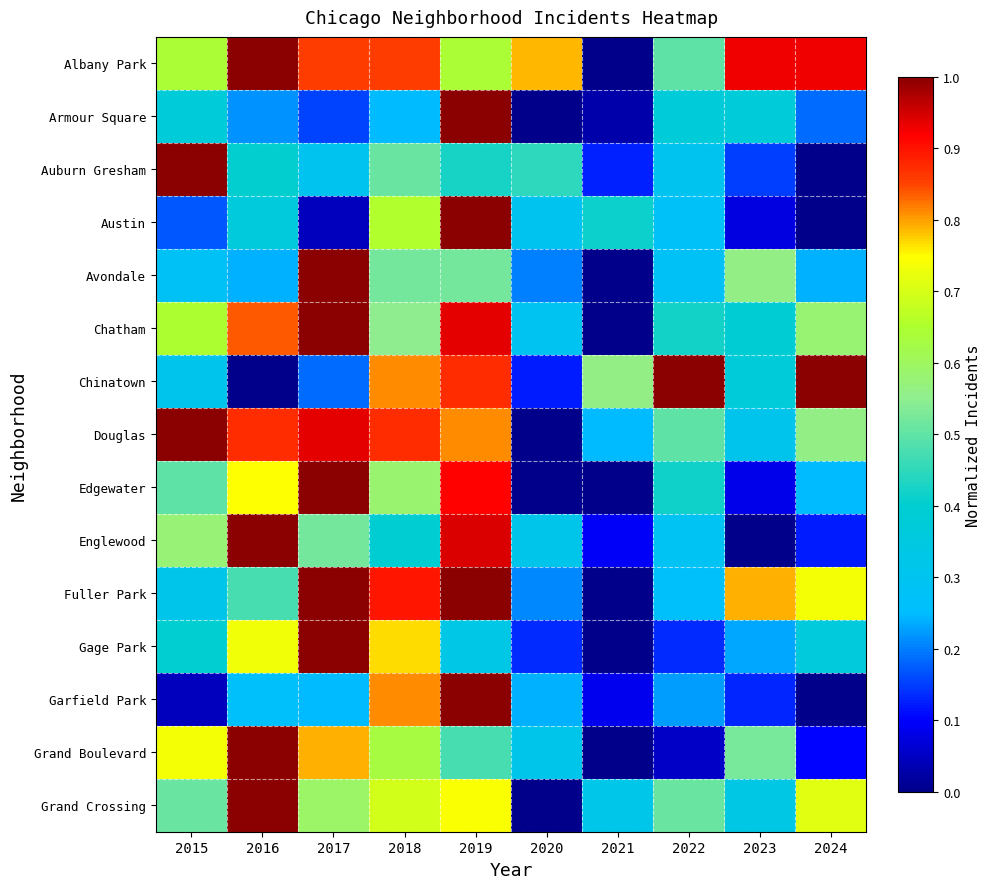

Reading left to right, transcribe all the data shown in this chart.

Albany Park: 2015=0.6	2016=1.0	2017=0.9	2018=0.9	2019=0.6	2020=0.8	2021=0.0	2022=0.5	2023=0.9	2024=0.9
Armour Square: 2015=0.4	2016=0.2	2017=0.2	2018=0.2	2019=1.0	2020=0.0	2021=0.0	2022=0.4	2023=0.4	2024=0.2
Auburn Gresham: 2015=1.0	2016=0.4	2017=0.3	2018=0.5	2019=0.4	2020=0.4	2021=0.1	2022=0.3	2023=0.1	2024=0.0
Austin: 2015=0.2	2016=0.4	2017=0.0	2018=0.7	2019=1.0	2020=0.3	2021=0.4	2022=0.3	2023=0.1	2024=0.0
Avondale: 2015=0.3	2016=0.2	2017=1.0	2018=0.5	2019=0.5	2020=0.2	2021=0.0	2022=0.3	2023=0.6	2024=0.2
Chatham: 2015=0.6	2016=0.8	2017=1.0	2018=0.5	2019=0.9	2020=0.3	2021=0.0	2022=0.4	2023=0.4	2024=0.6
Chinatown: 2015=0.3	2016=0.0	2017=0.2	2018=0.8	2019=0.9	2020=0.1	2021=0.6	2022=1.0	2023=0.4	2024=1.0
Douglas: 2015=1.0	2016=0.9	2017=0.9	2018=0.9	2019=0.8	2020=0.0	2021=0.2	2022=0.5	2023=0.3	2024=0.6
Edgewater: 2015=0.5	2016=0.7	2017=1.0	2018=0.6	2019=0.9	2020=0.0	2021=0.0	2022=0.4	2023=0.1	2024=0.2
Englewood: 2015=0.6	2016=1.0	2017=0.5	2018=0.4	2019=0.9	2020=0.3	2021=0.1	2022=0.3	2023=0.0	2024=0.1
Fuller Park: 2015=0.3	2016=0.5	2017=1.0	2018=0.9	2019=1.0	2020=0.2	2021=0.0	2022=0.3	2023=0.8	2024=0.7
Gage Park: 2015=0.4	2016=0.7	2017=1.0	2018=0.8	2019=0.3	2020=0.1	2021=0.0	2022=0.1	2023=0.2	2024=0.4
Garfield Park: 2015=0.0	2016=0.3	2017=0.2	2018=0.8	2019=1.0	2020=0.2	2021=0.1	2022=0.2	2023=0.1	2024=0.0
Grand Boulevard: 2015=0.7	2016=1.0	2017=0.8	2018=0.6	2019=0.5	2020=0.3	2021=0.0	2022=0.1	2023=0.5	2024=0.1
Grand Crossing: 2015=0.5	2016=1.0	2017=0.6	2018=0.7	2019=0.7	2020=0.0	2021=0.3	2022=0.5	2023=0.3	2024=0.7